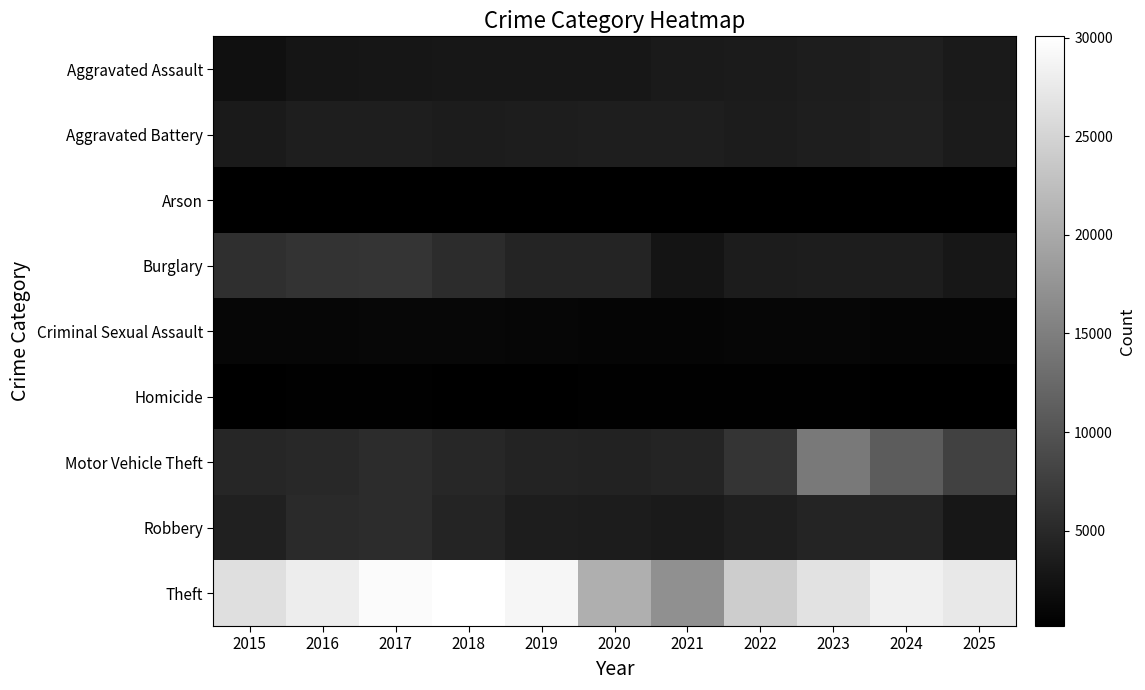

Which series has the largest total across all categories?

Theft